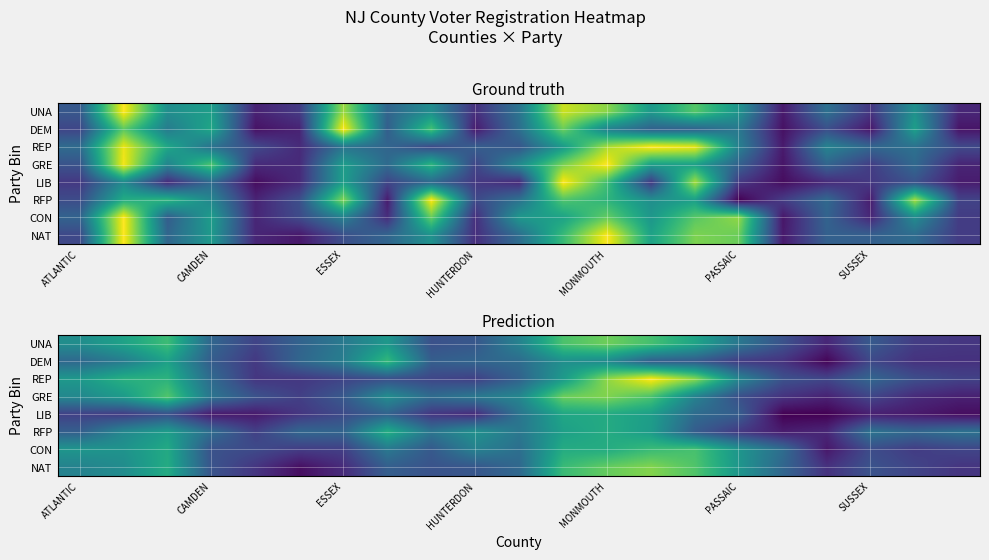

Rank the series by their maximum value, from highest to lowest.

REP, NAT, GRE, UNA, CON, DEM, RFP, LIB